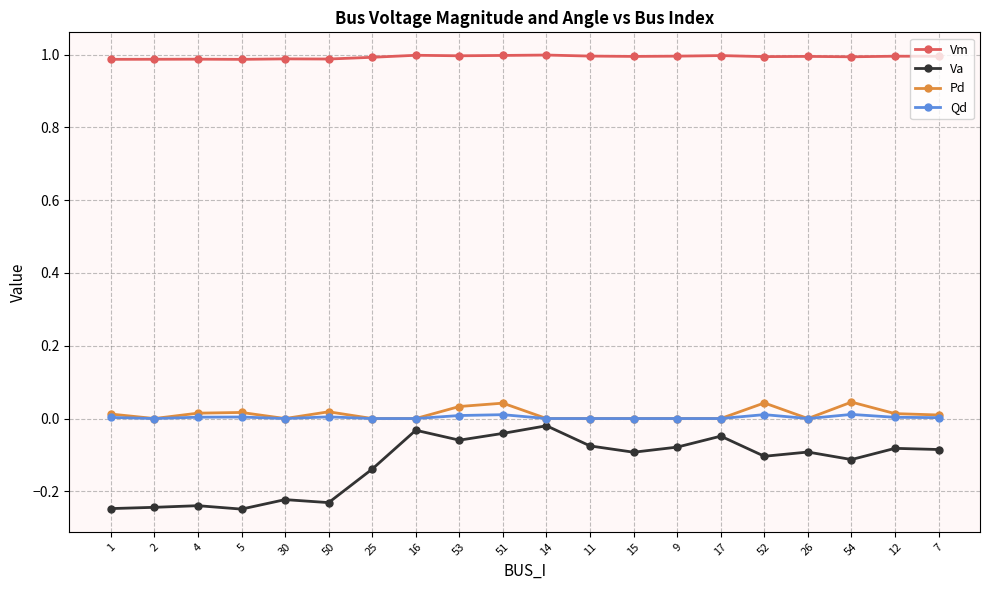

What is the label of the 4th point from the right?

26